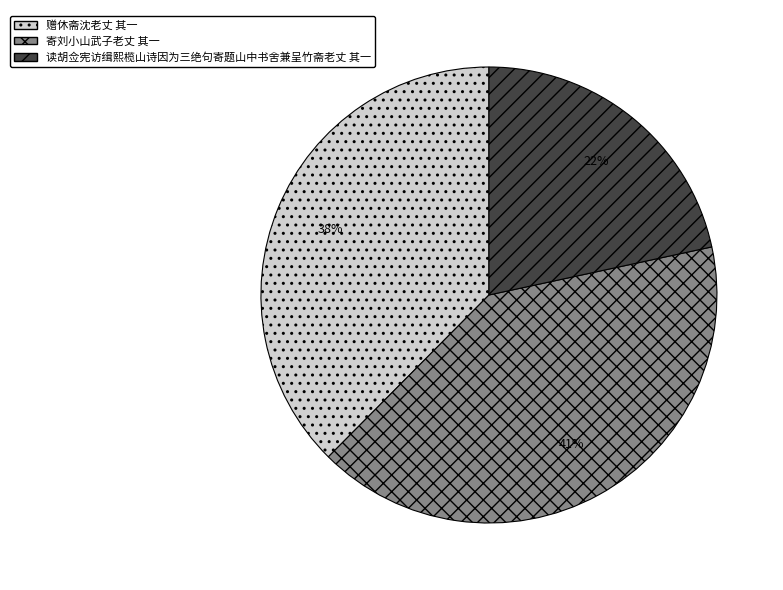

To the nearest percent, what is the difference between the 读胡佥宪访缉熙榄山诗因为三绝句寄题山中书舍兼呈竹斋老丈 其一 and 寄刘小山武子老丈 其一 slice percentages?

19%